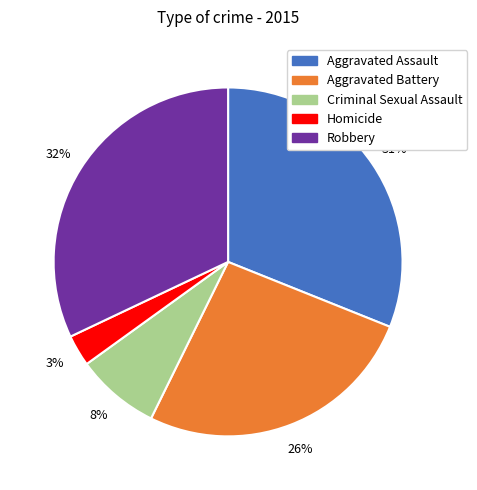

Do Robbery and Homicide together represent more than half of the pie?

No